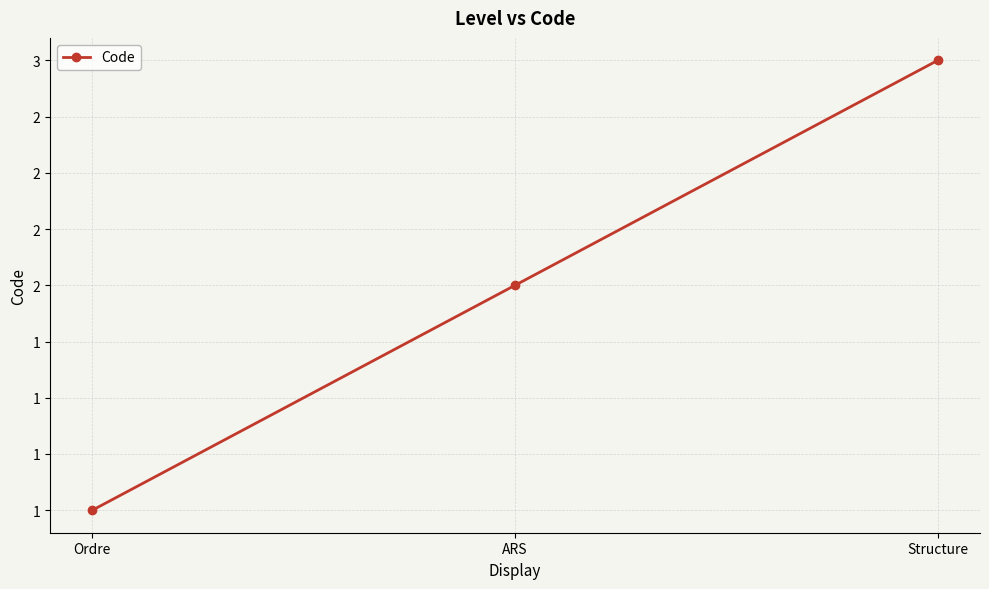

Is this an area chart (filled region under the line)?

No